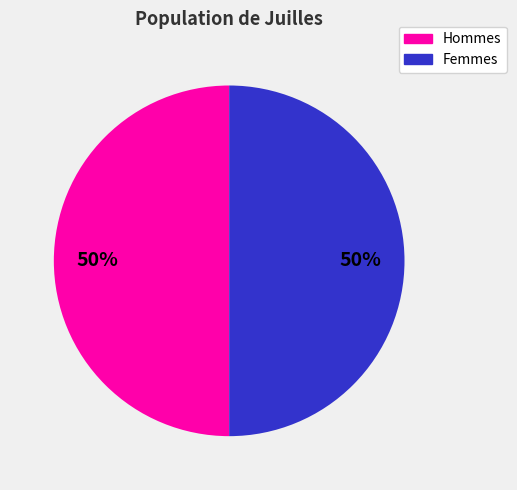

To the nearest percent, what is the average slice percentage?

50%